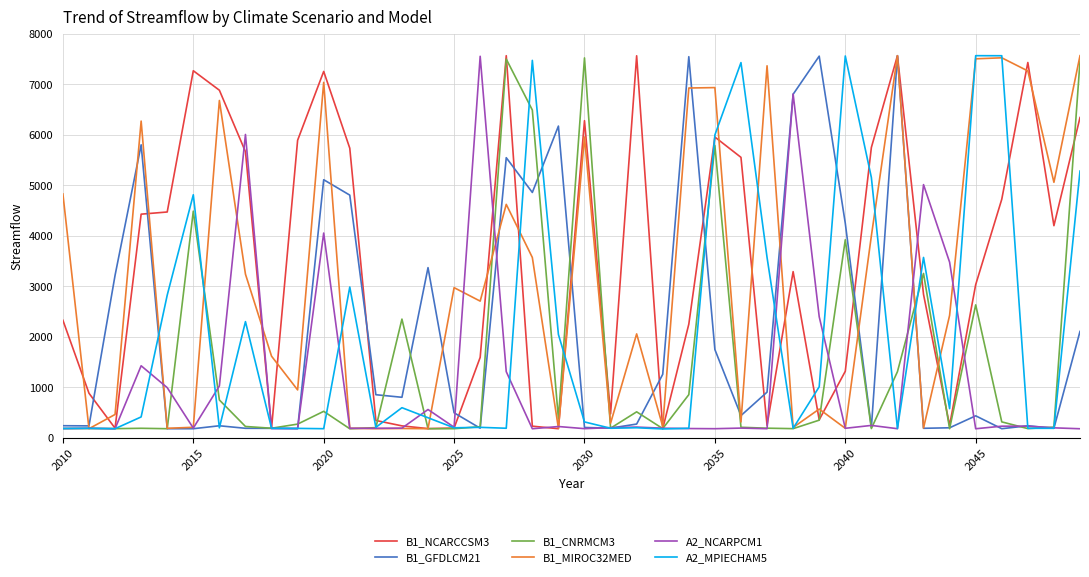

What is the maximum value for A2_NCARPCM1?

7556